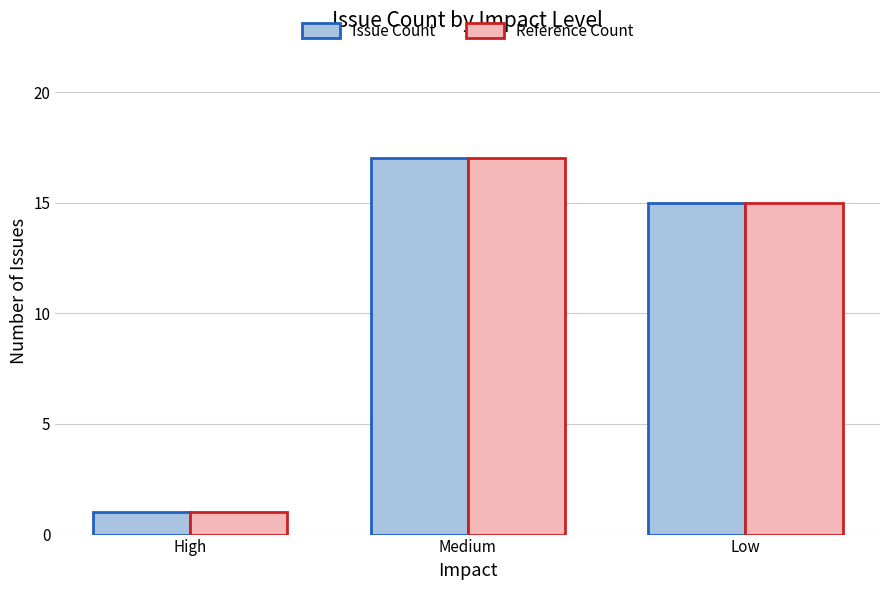

Count the number of data series in this chart.

2